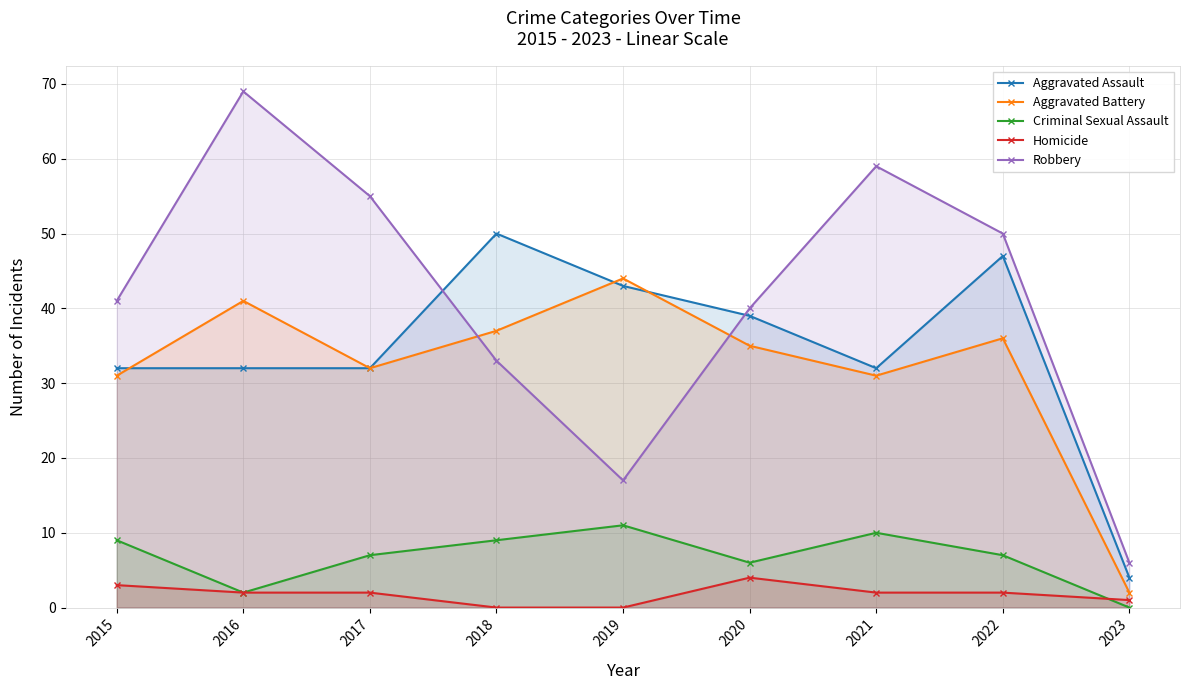

List the series in order of their peak value, highest first.

Robbery, Aggravated Assault, Aggravated Battery, Criminal Sexual Assault, Homicide